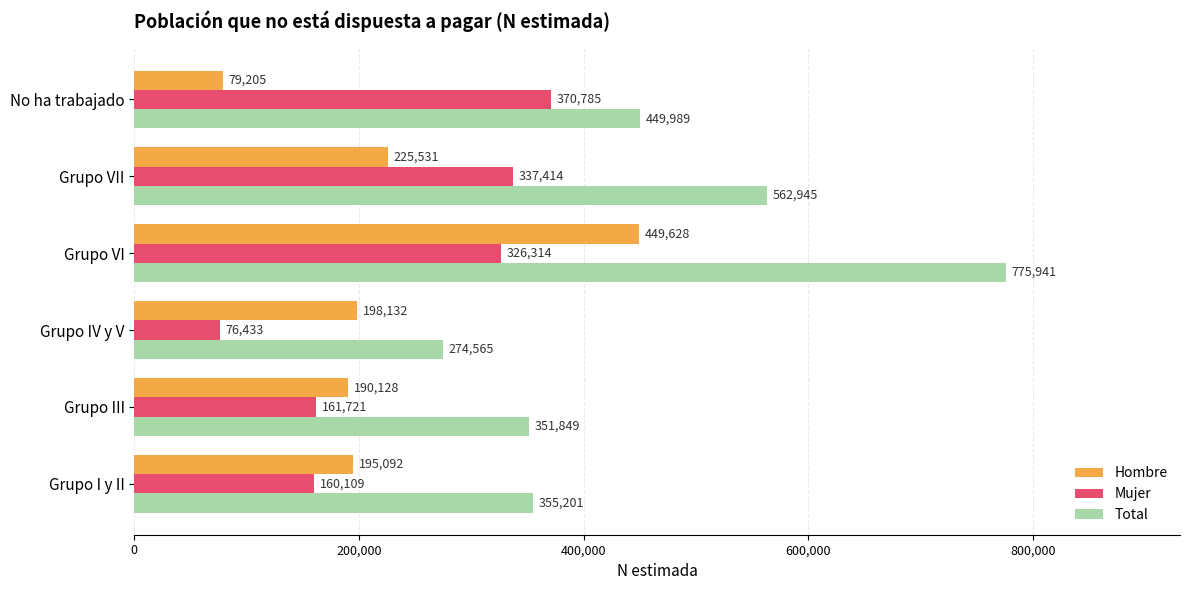

Which series has the largest total across all categories?

Total